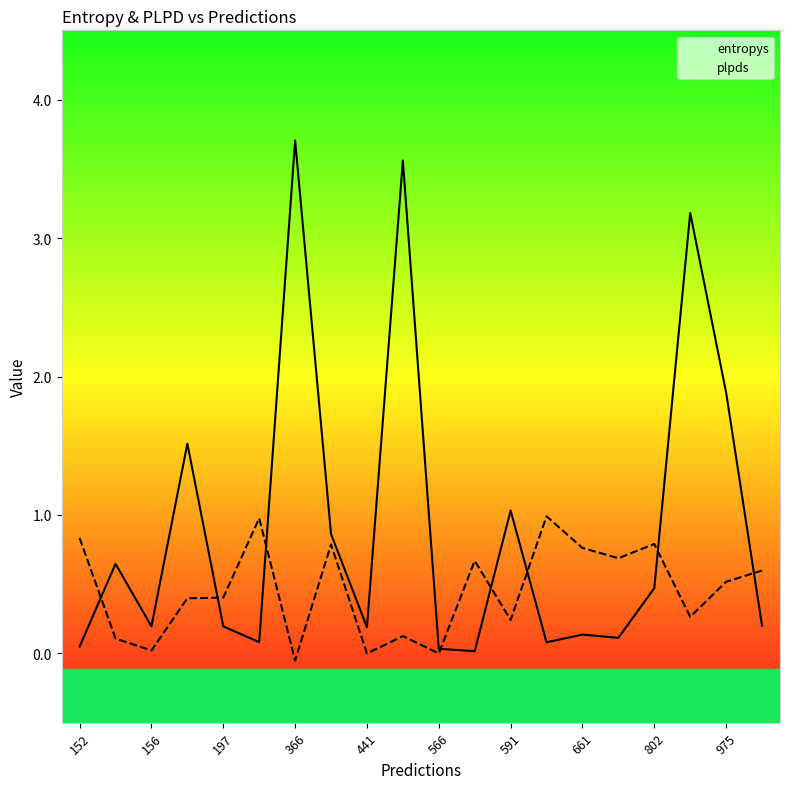

Rank the series at 441 from lowest to highest value.

plpds, entropys